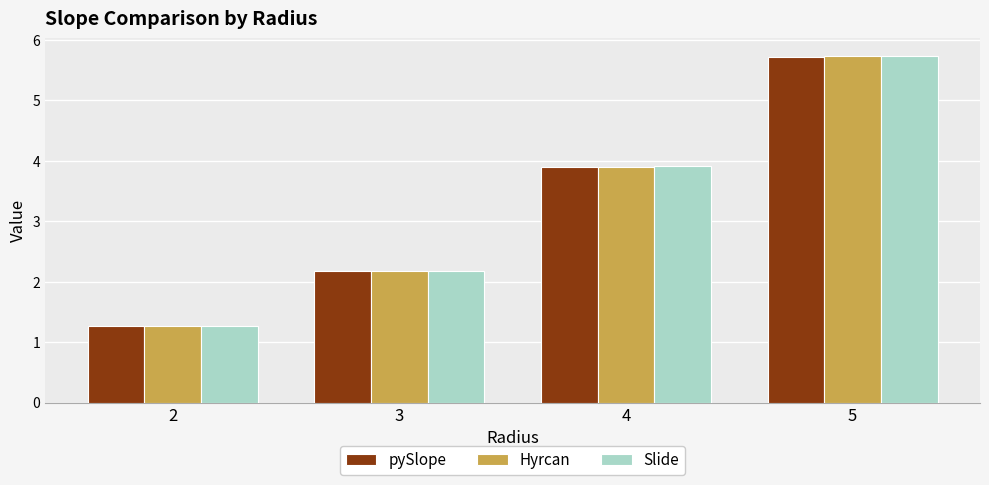

At which label does Slide reach its peak?

5